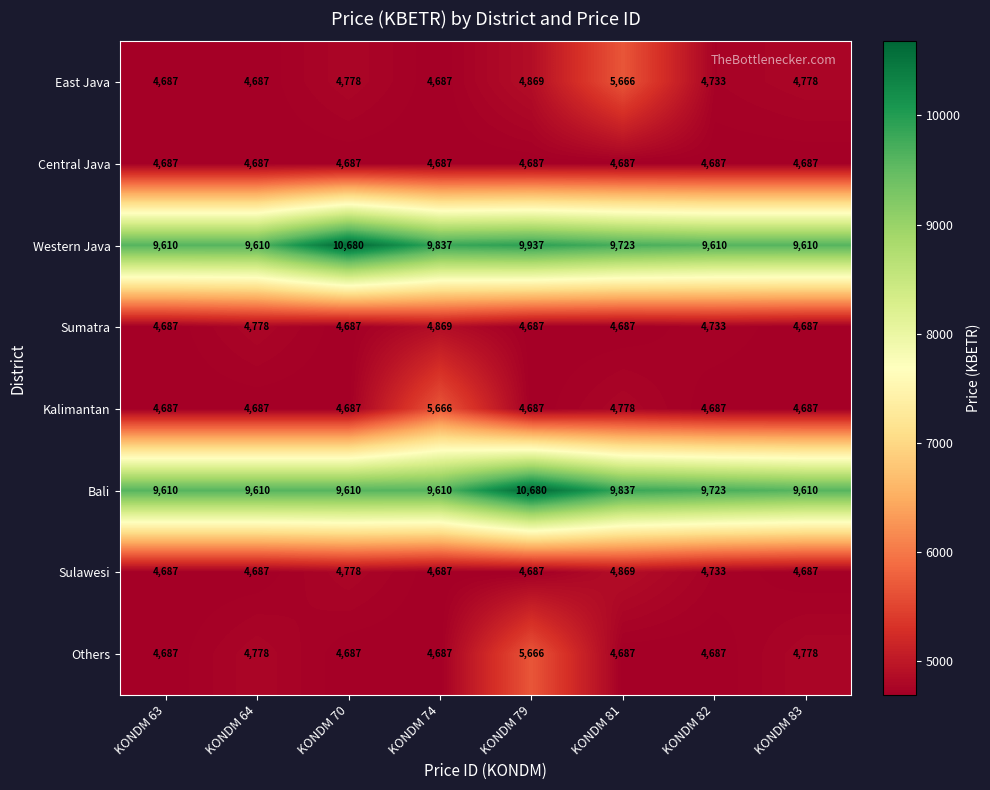

True or false: Sumatra has a value of 1385 at KONDM 63.

False